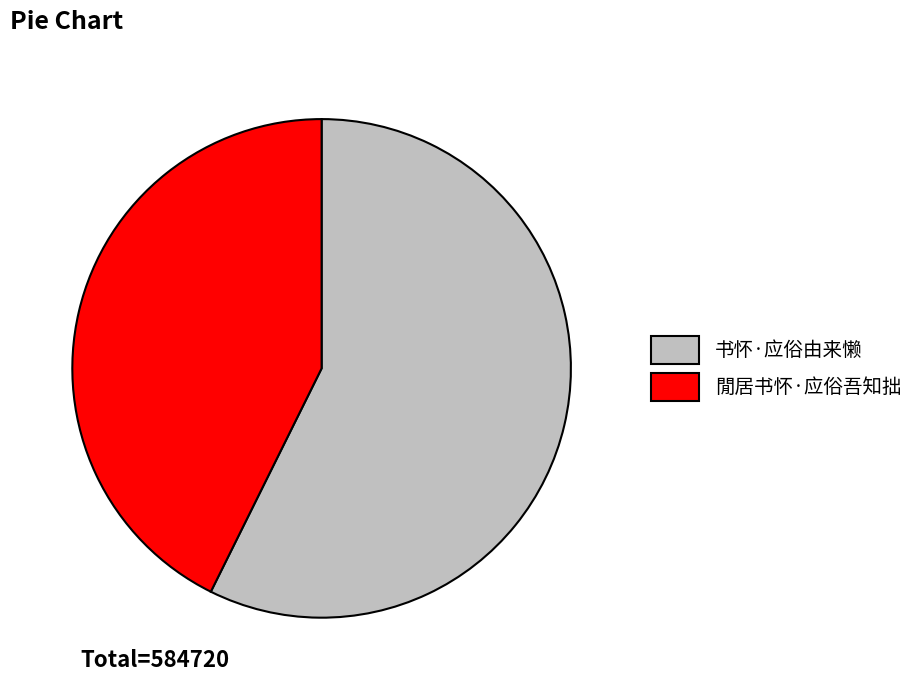

The 閒居书怀·应俗吾知拙 slice represents 43% of the pie. True or false?

True